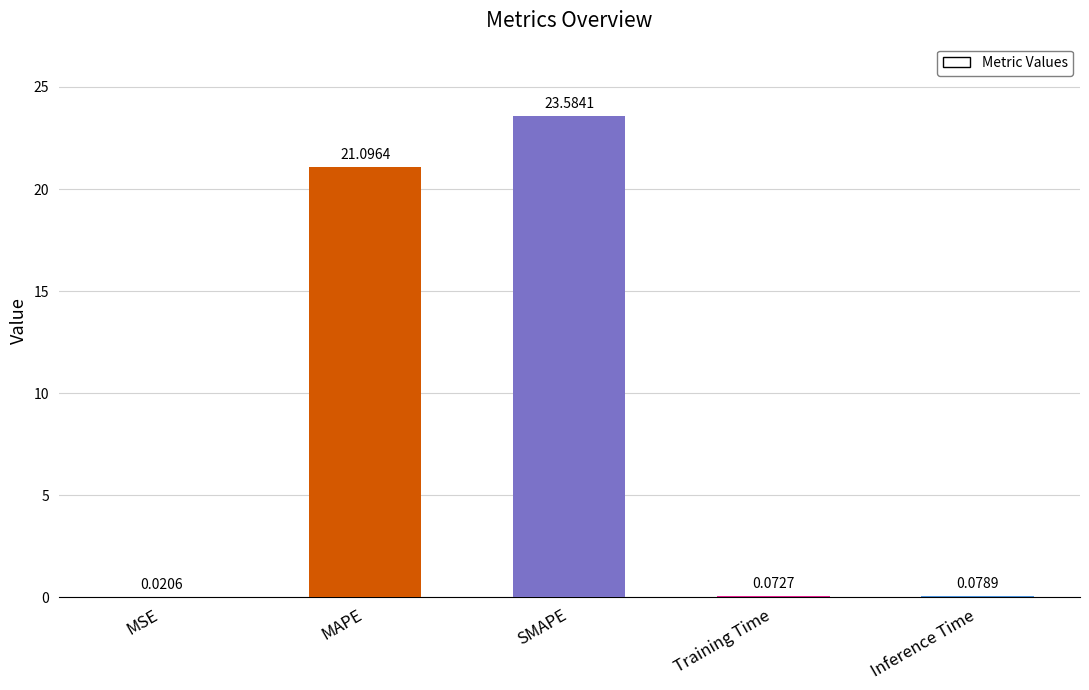

Is it true that the value at SMAPE is 31.8?

False